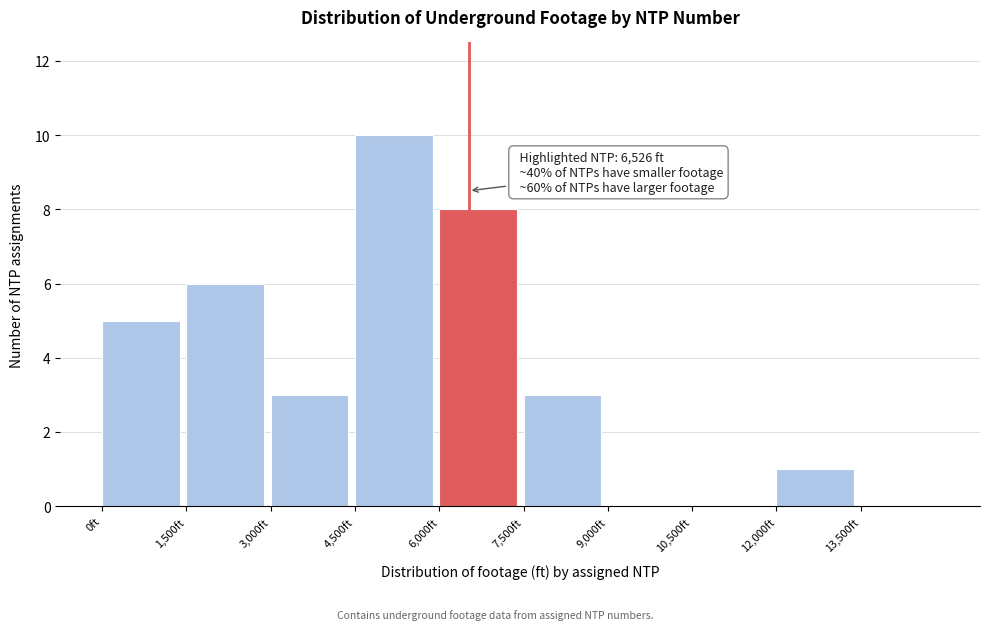

Over which range of the x-axis is the bar tallest?

4500 to 6000